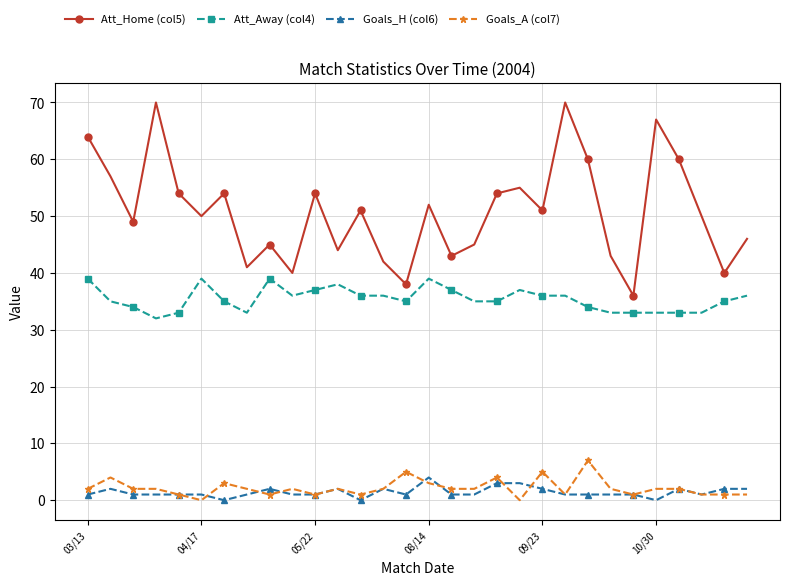

True or false: Goals_H (col6) and Att_Away (col4) intersect in this chart.

False